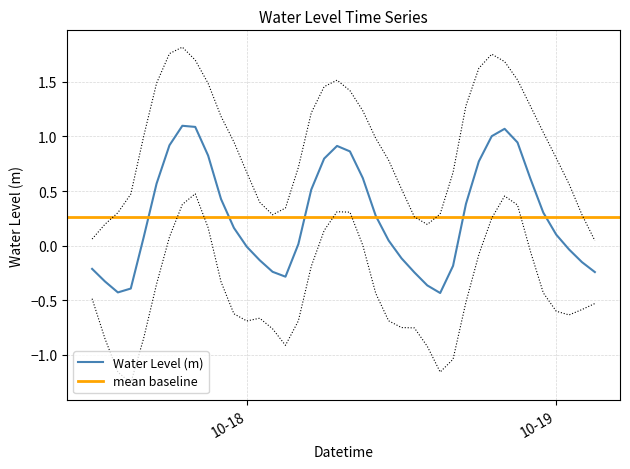

Reading right to left, list all the values displayed in this chart.

-0.2	-0.2	-0.0	0.1	0.3	0.6	0.9	1.1	1.0	0.8	0.4	-0.2	-0.4	-0.4	-0.2	-0.1	0.0	0.3	0.6	0.9	0.9	0.8	0.5	0.0	-0.3	-0.2	-0.1	-0.0	0.2	0.4	0.8	1.1	1.1	0.9	0.6	0.1	-0.4	-0.4	-0.3	-0.2